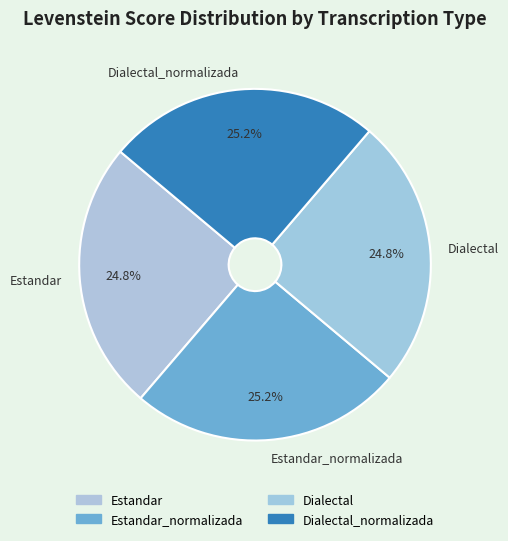

Is there any slice that represents more than half of the pie?

No